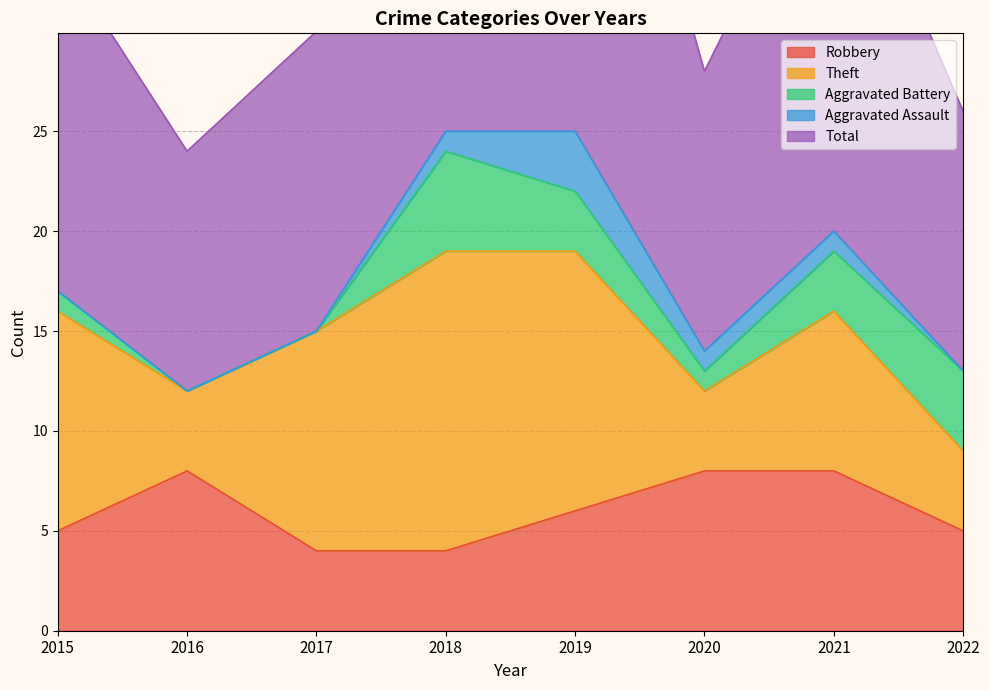

Reading left to right, extract all data points from this chart.

Robbery: 5	8	4	4	6	8	8	5
Theft: 11	4	11	15	13	4	8	4
Aggravated Battery: 1	0	0	5	3	1	3	4
Aggravated Assault: 0	0	0	1	3	1	1	0
Total: 17	12	15	25	26	14	21	13